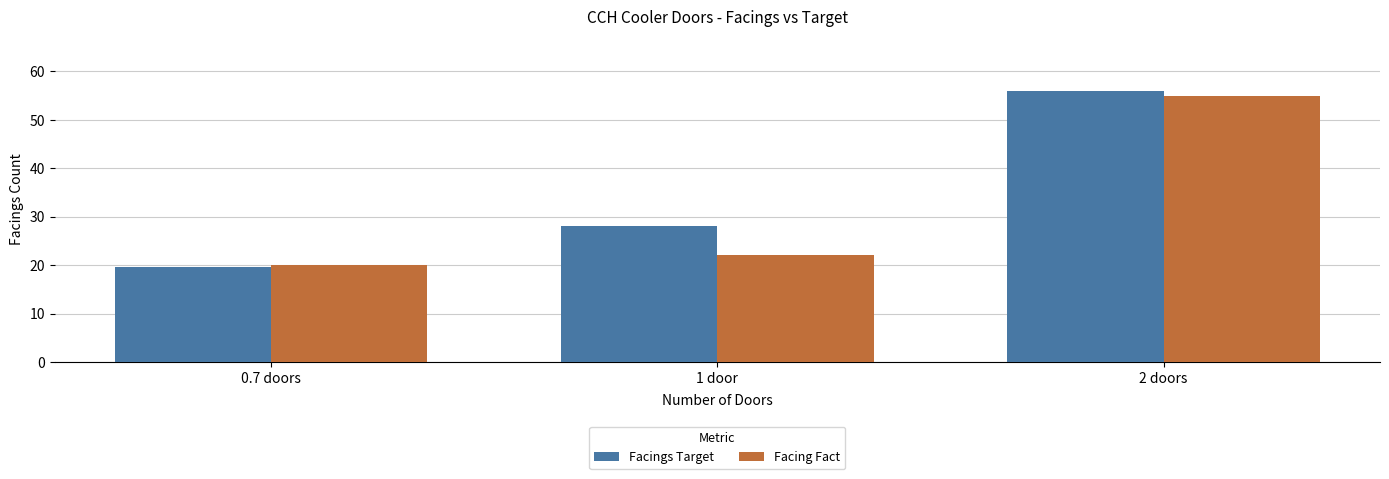

Which series has the largest range (max minus min)?

Facings Target